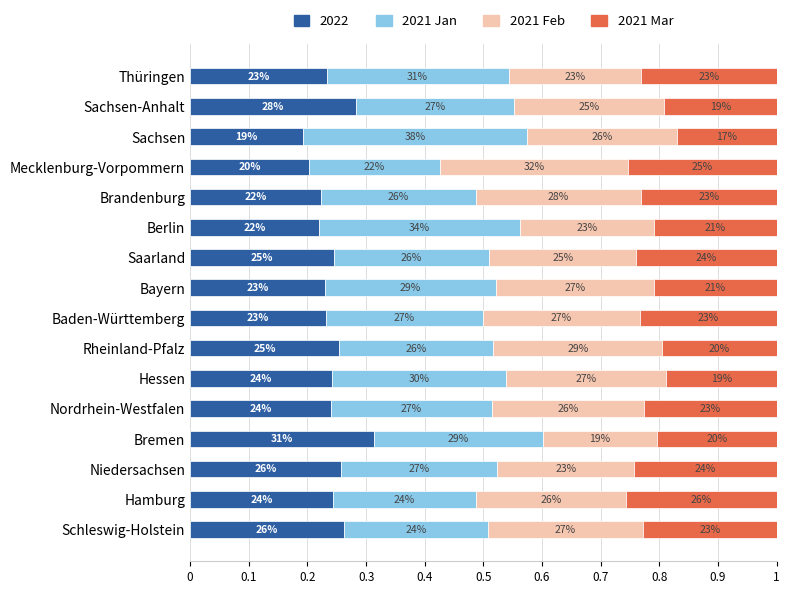

What are all the series names shown in the legend?

2022, 2021 Jan, 2021 Feb, 2021 Mar